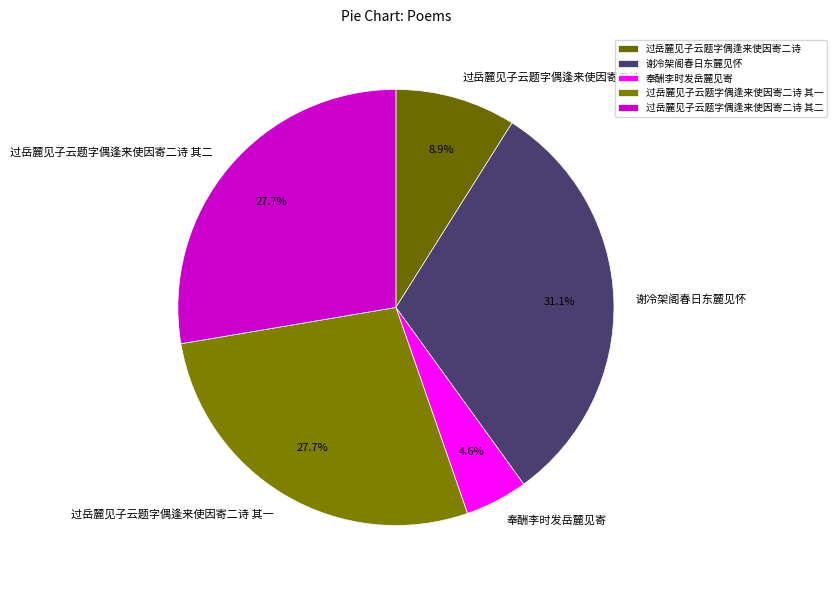

Which category has the biggest portion of the pie?

谢冷架阁春日东麓见怀